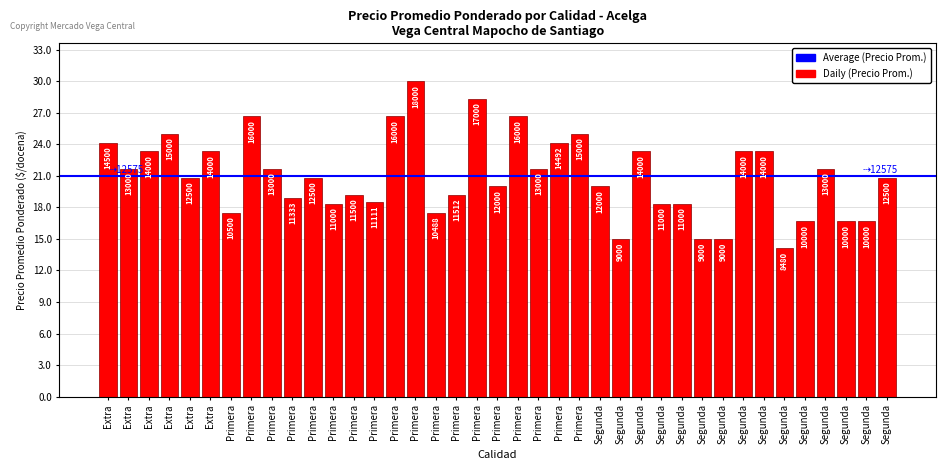

Rank the categories by value from highest to lowest.

Primera, Primera, Primera, Primera, Primera, Extra, Primera, Extra, Primera, Segunda, Extra, Segunda, Segunda, Extra, Extra, Primera, Segunda, Primera, Primera, Extra, Segunda, Segunda, Primera, Primera, Primera, Primera, Primera, Segunda, Segunda, Primera, Primera, Primera, Segunda, Segunda, Segunda, Segunda, Segunda, Segunda, Segunda